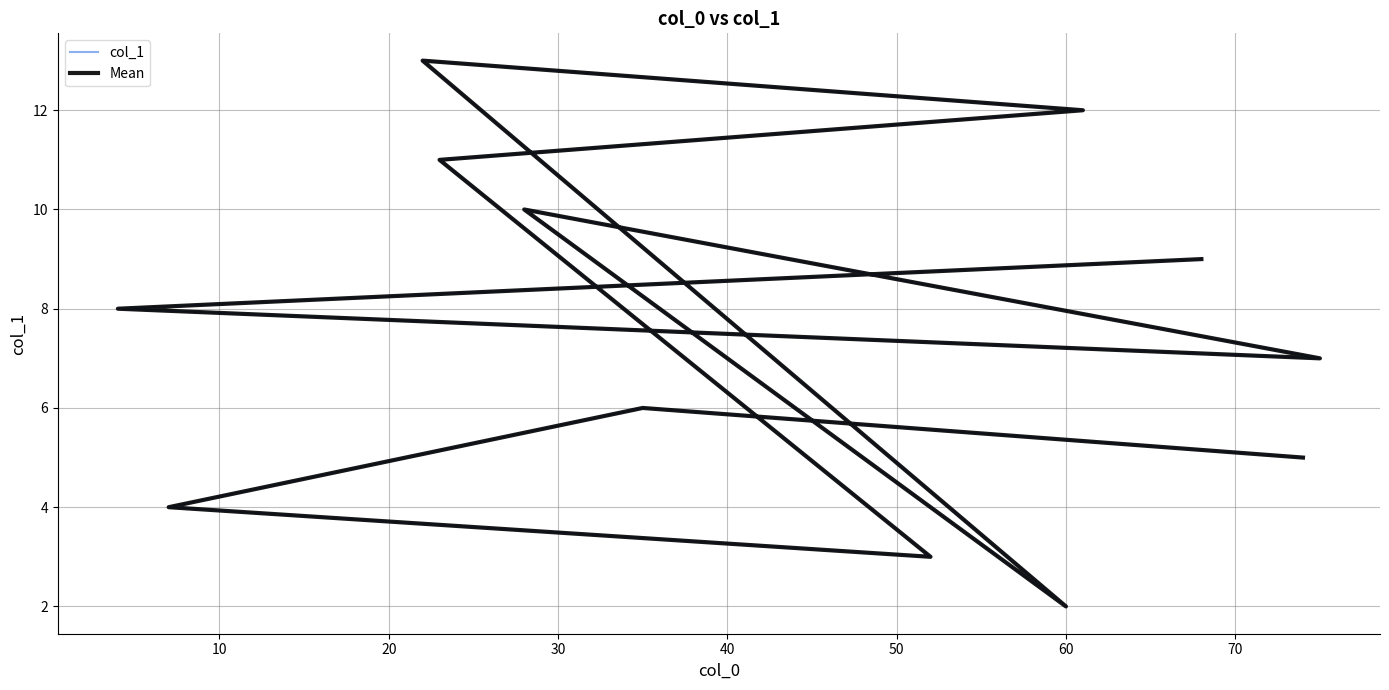

True or false: Mean and col_1 intersect in this chart.

False